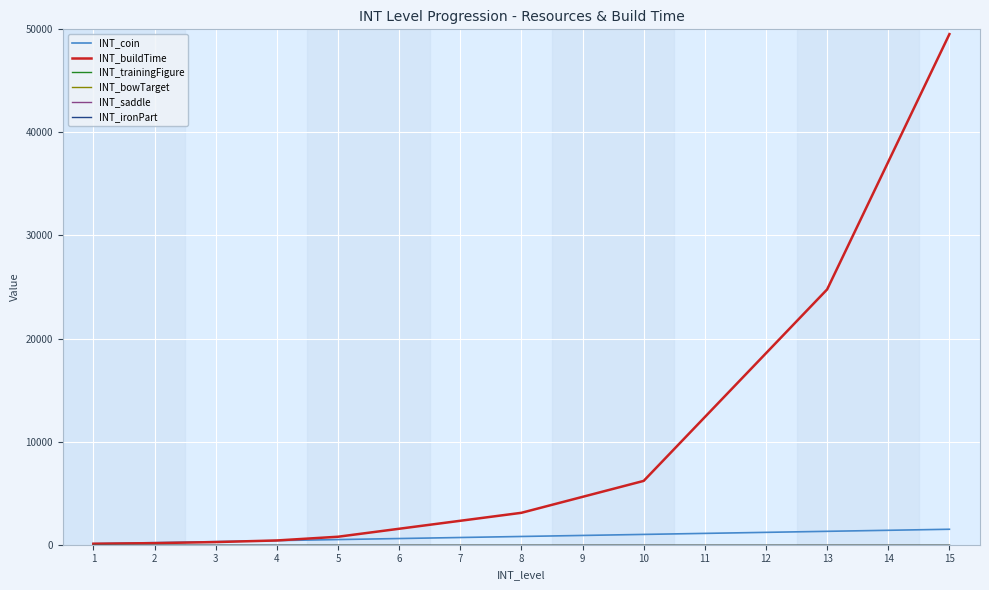

Does the chart display data point markers on the line(s)?

No